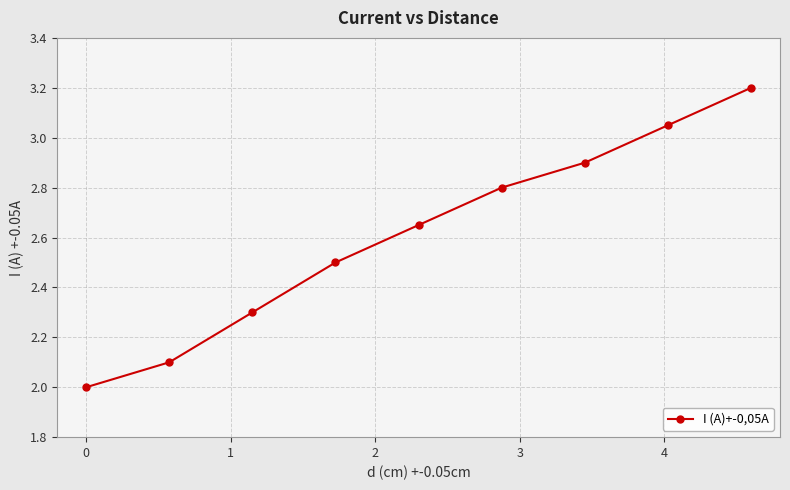

How many values exceed 2?

8